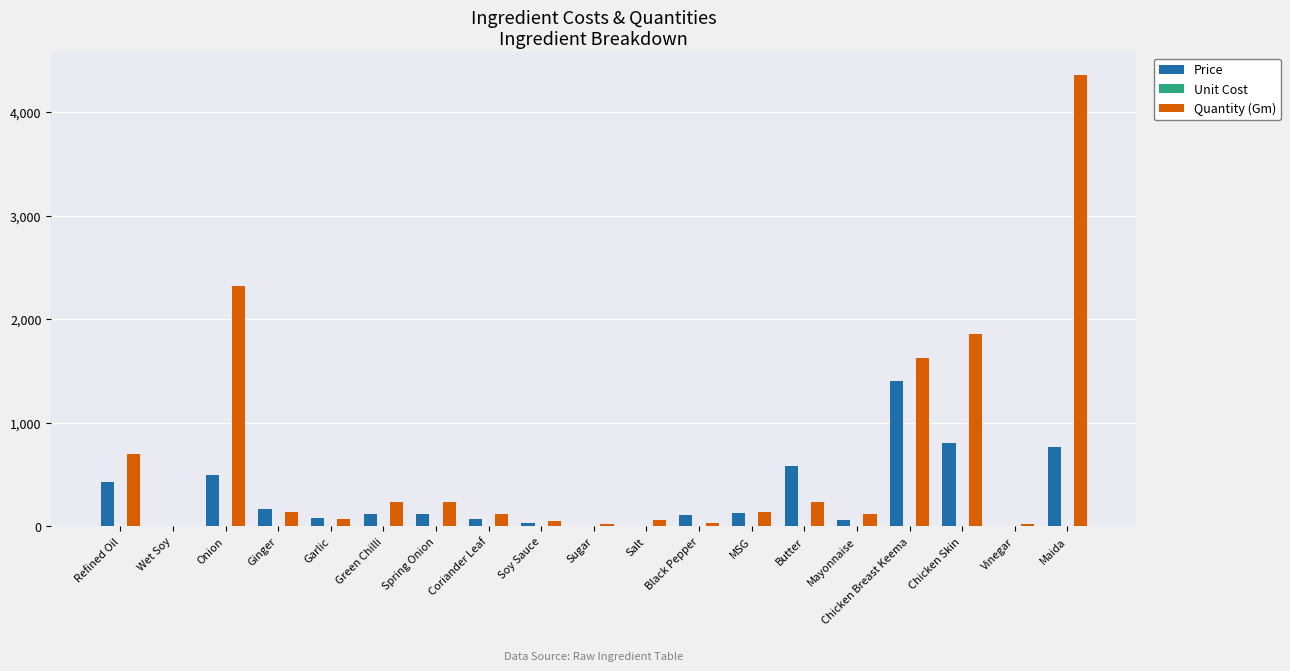

At which label does Quantity (Gm) reach its peak?

Maida